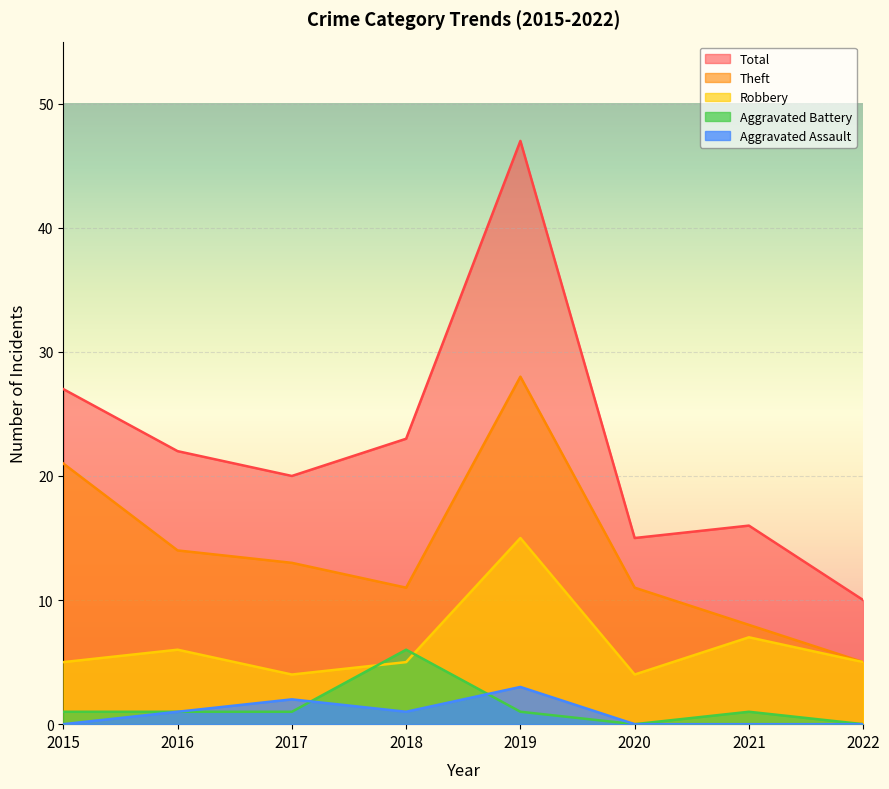

At how many categories does at least one series exceed 20?

4